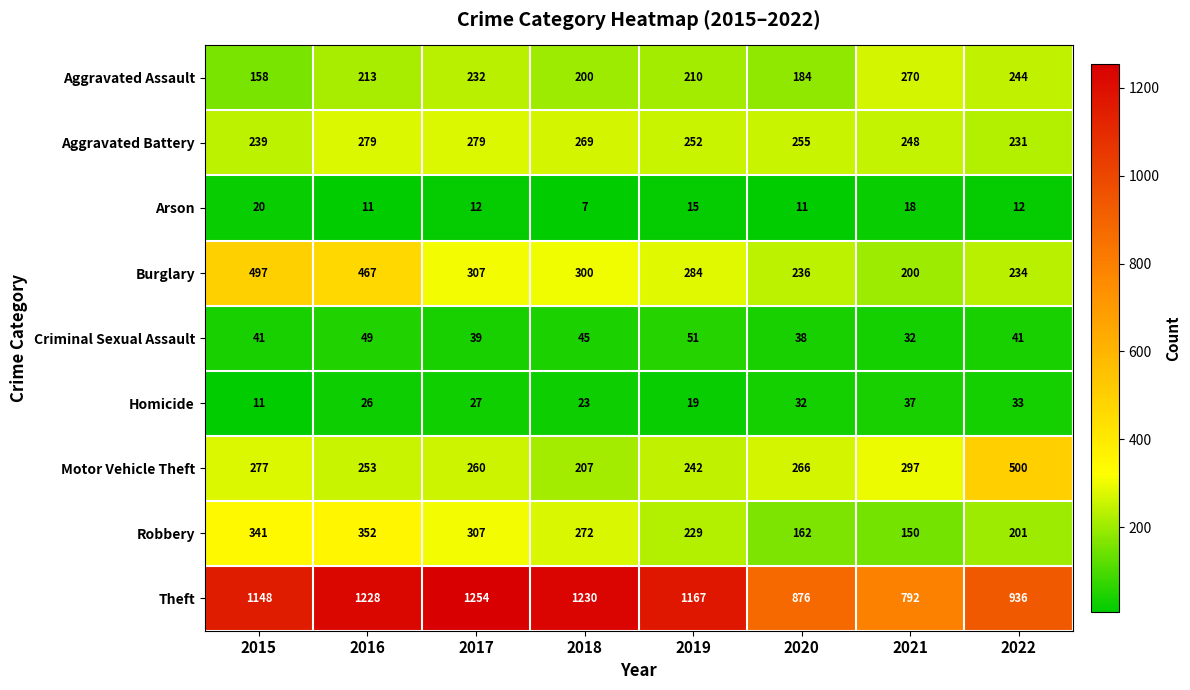

True or false: Aggravated Battery has a value of 164 at 2017.

False